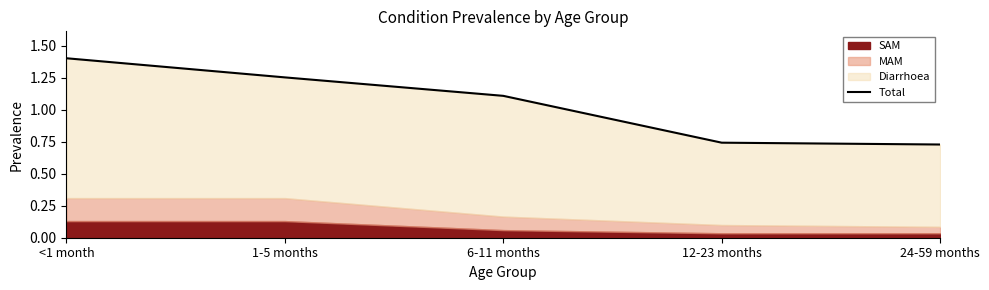

What value does the data have at 6-11 months?

1.1